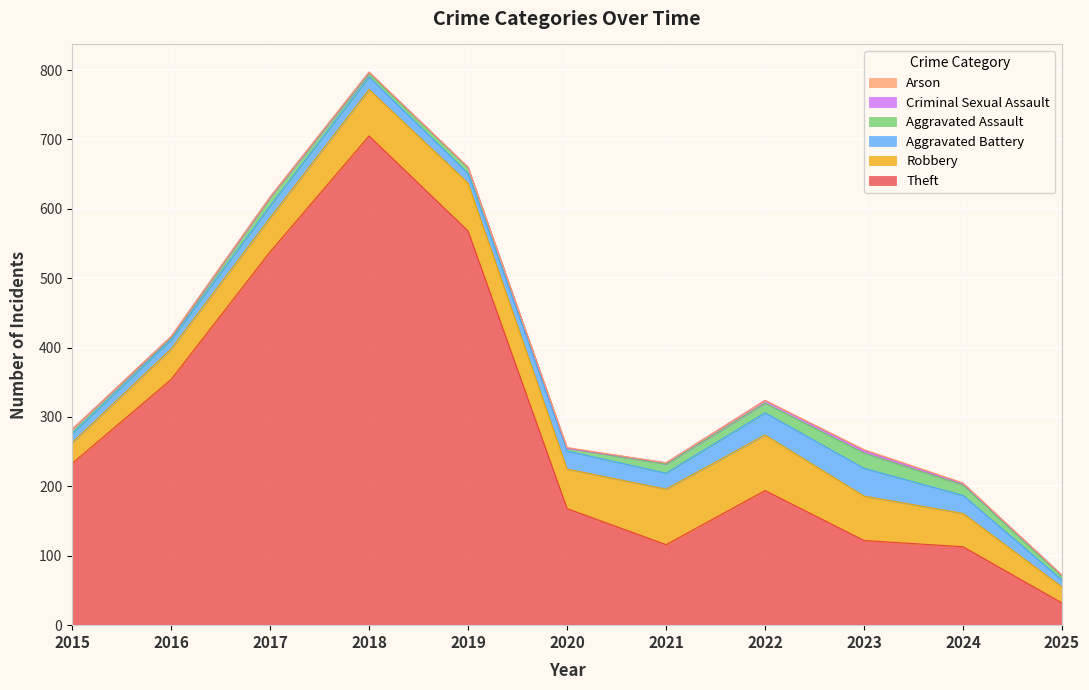

Between 2018 and 2020, which series saw the biggest shift?

Theft